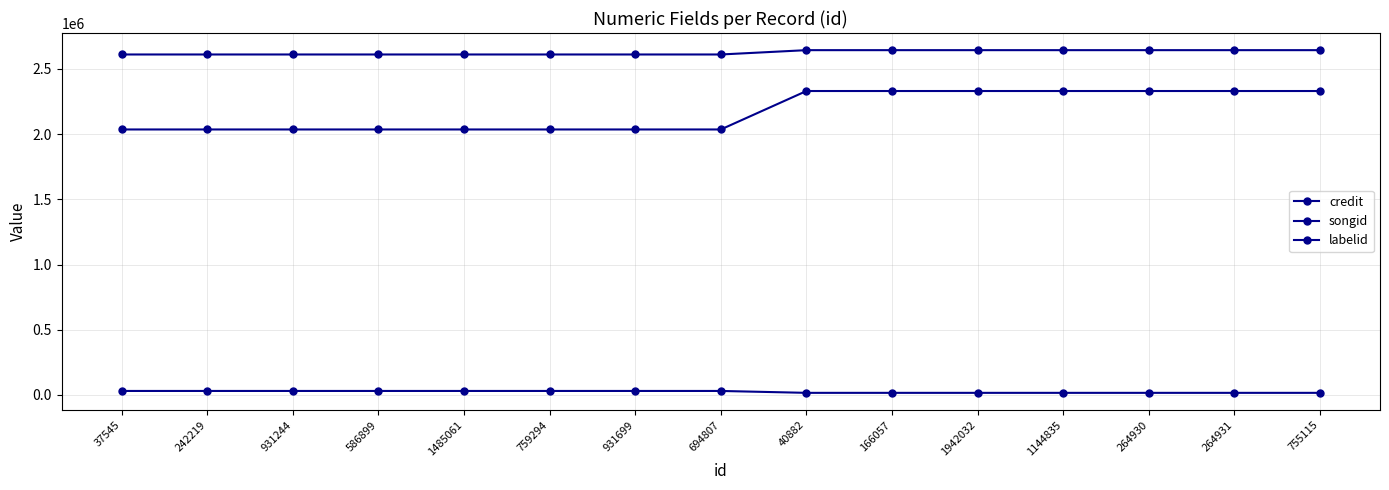

The value of labelid at 1144835 is 9552. True or false?

False